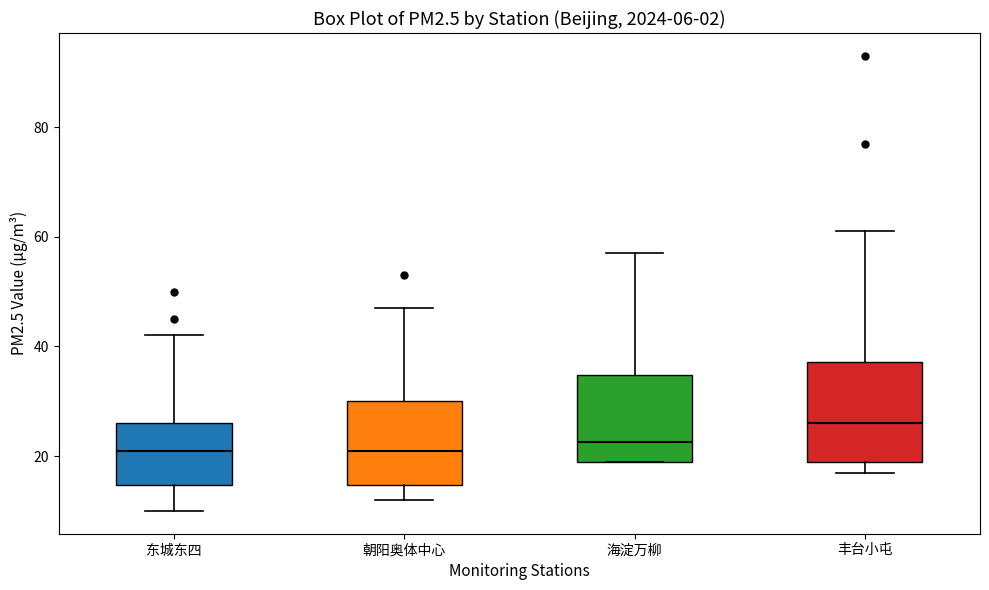

Comparing the boxes themselves (not the whiskers), which one is the tallest?

丰台小屯